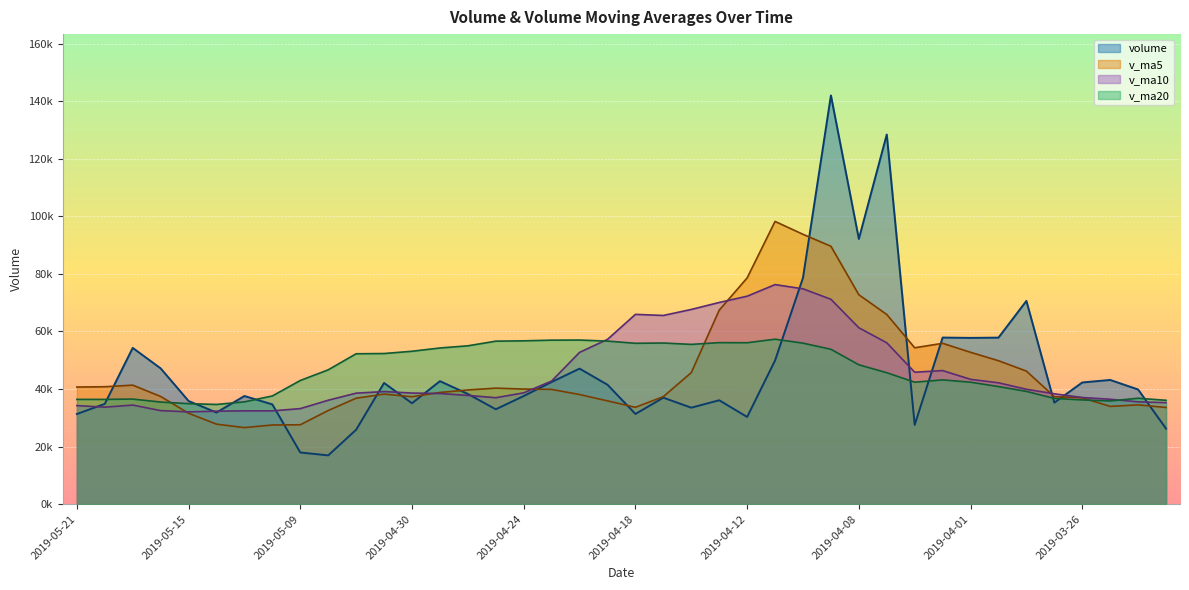

Which series has the largest range (max minus min)?

volume